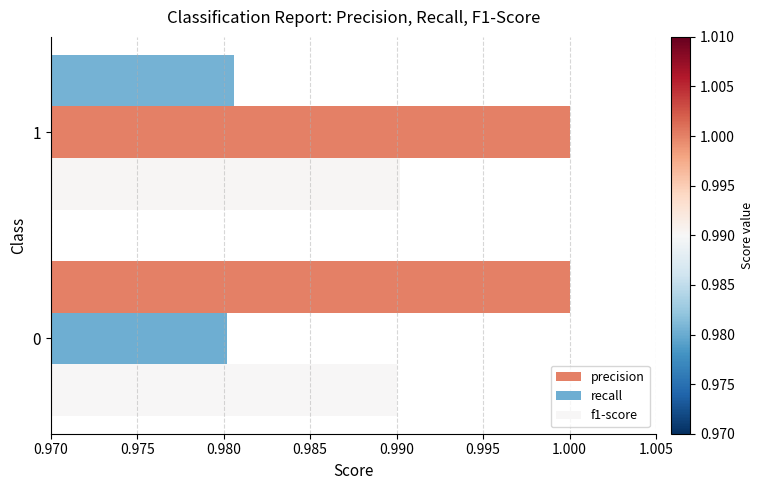

How many distinct data groups are displayed?

3